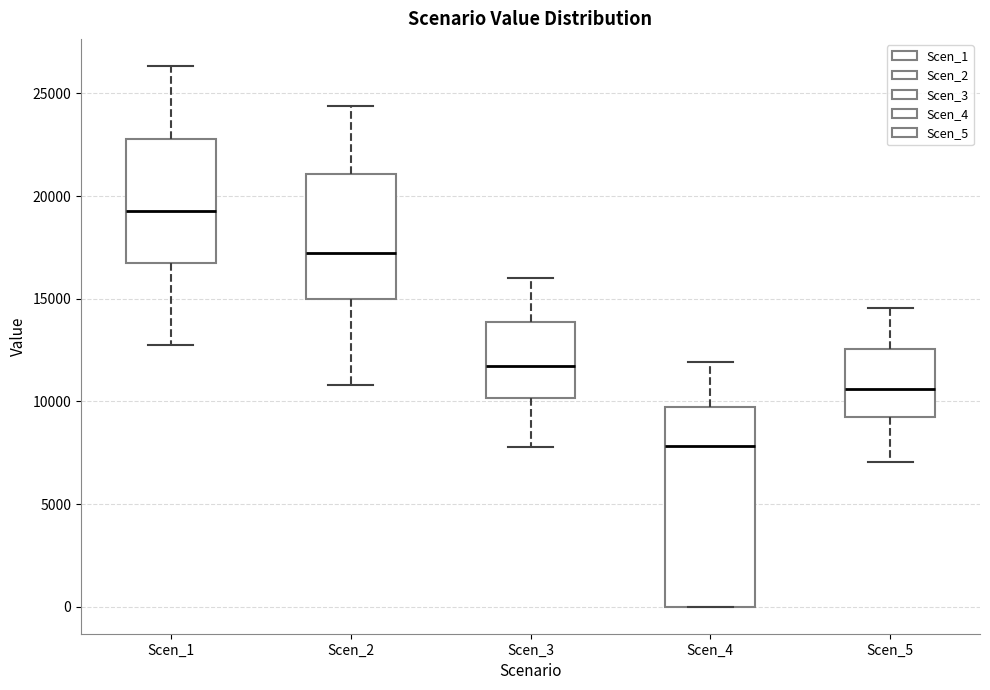

Reading left to right, read every box against the y-axis: the position of its median line, the range the box covers, and the ends of its whiskers. The values are not printed on the chart, so give them approximately, as read against the axis.

Scen_1: median 19500, box 16500 to 23000, whiskers 12500 to 26500
Scen_2: median 17000, box 15000 to 21000, whiskers 11000 to 24500
Scen_3: median 11500, box 10000 to 14000, whiskers 8000 to 16000
Scen_4: median 8000, box 0 to 9500, whiskers 0 to 12000
Scen_5: median 10500, box 9000 to 12500, whiskers 7000 to 14500